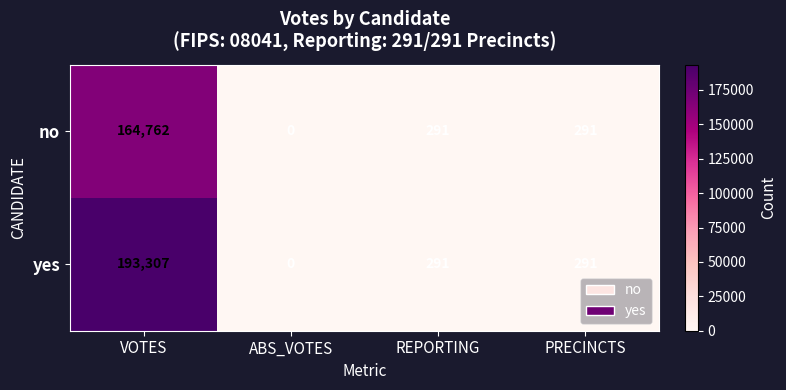

What is the average value of the yes series?

48472